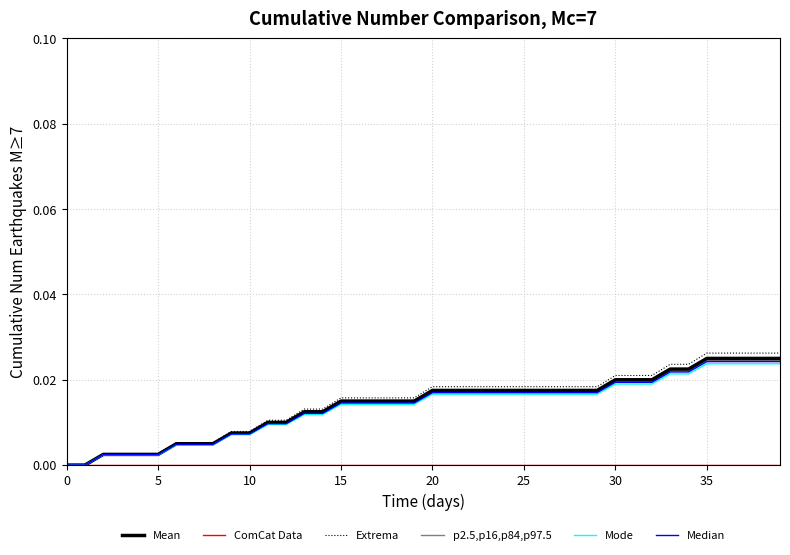

What is the label of the 11th point from the left?

10